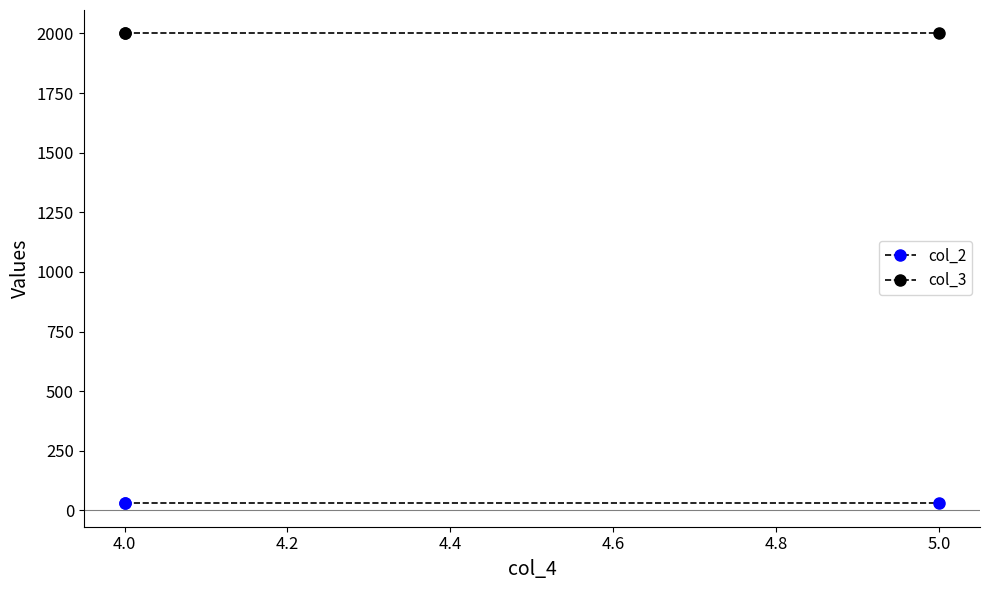

Between 4.0 and 5.0, which series saw the biggest shift?

col_2